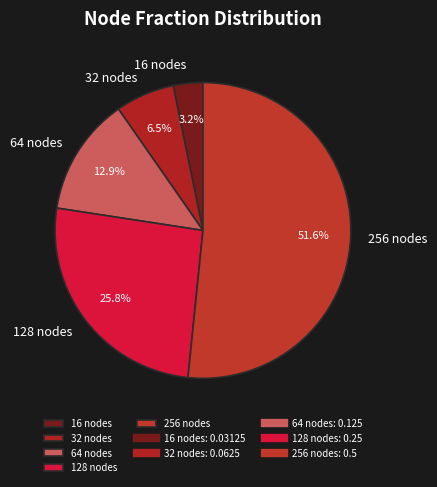

Is it true that 16 is 3% of the pie?

True